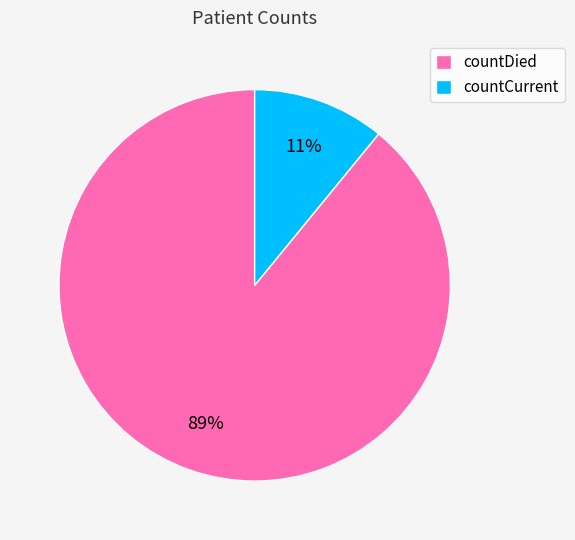

Is the sum of countCurrent and countDied greater than half?

Yes